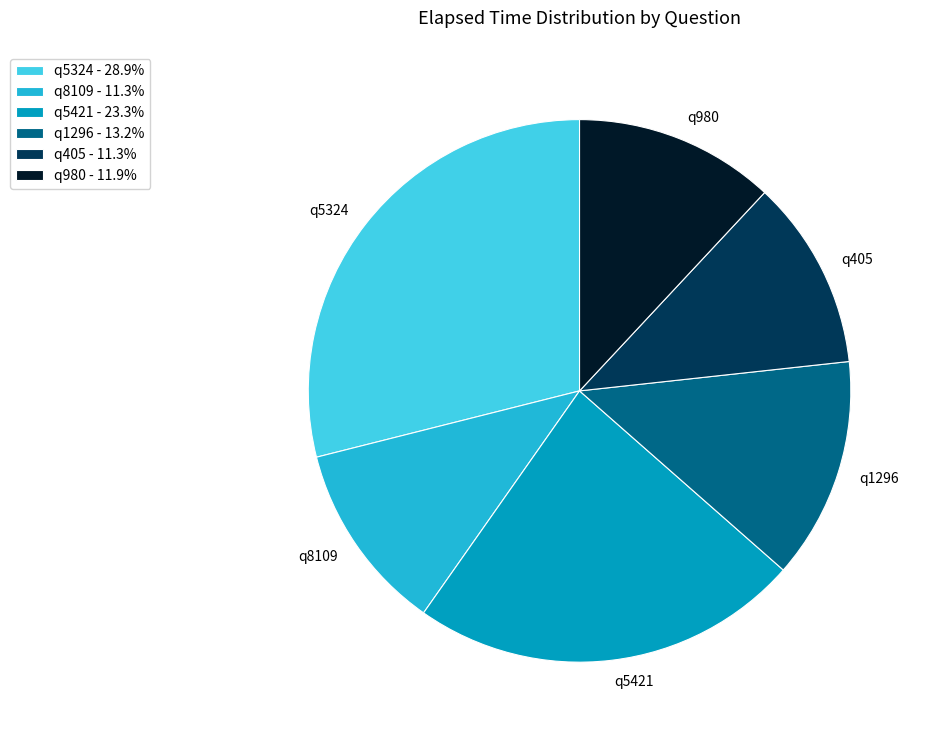

Do q5421 - 23.3% and q5324 - 28.9% together represent more than half of the pie?

Yes